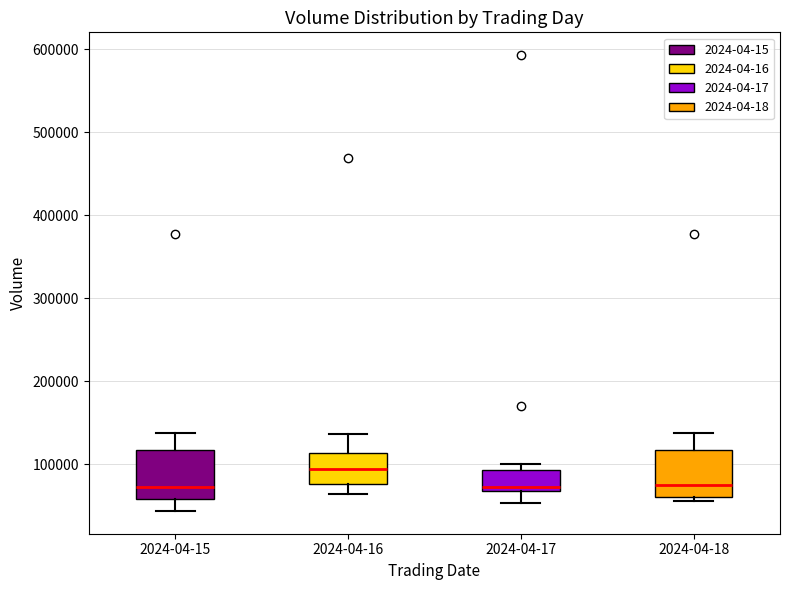

Reading left to right, read every box against the y-axis: the position of its median line, the range the box covers, and the ends of its whiskers. The values are not printed on the chart, so give them approximately, as read against the axis.

2024-04-15: median 70000, box 60000 to 120000, whiskers 40000 to 140000
2024-04-16: median 90000, box 80000 to 110000, whiskers 60000 to 140000
2024-04-17: median 70000 (just above the box's lower edge), box 70000 to 90000, whiskers 50000 to 100000
2024-04-18: median 70000, box 60000 to 120000, whiskers 60000 (just below the box's lower edge) to 140000